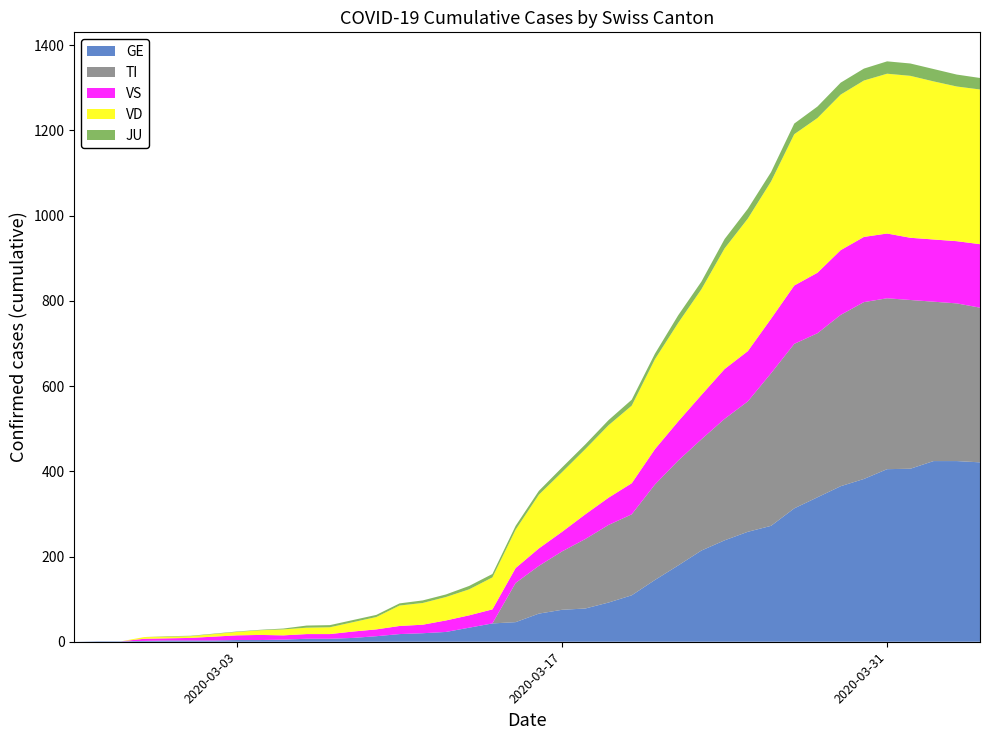

Reading right to left, extract all data points from this chart.

GE: 39=421	38=424	37=424	36=406	35=405	34=382	33=365	32=339	31=313	30=272	29=258	28=238	27=214	26=179	25=145	24=109	23=92	22=78	21=75	20=66	19=46	18=43	17=33	16=23	15=20	14=18	13=13	12=9	11=7	10=7	9=5	8=4	7=4	6=3	5=3	4=3	3=2	2=1	1=1	0=0
TI: 39=363	38=370	37=374	36=396	35=401	34=415	33=402	32=385	31=386	30=358	29=306	28=285	27=261	26=246	25=224	24=190	23=182	22=163	21=137	20=112	19=92	18=0	17=0	16=0	15=0	14=0	13=0	12=0	11=0	10=0	9=0	8=0	7=0	6=0	5=0	4=0	3=0	2=0	1=0	0=0
VS: 39=149	38=146	37=146	36=146	35=152	34=153	33=152	32=142	31=137	30=128	29=118	28=117	27=104	26=92	25=83	24=73	23=64	22=58	21=46	20=41	19=35	18=33	17=29	16=27	15=20	14=19	13=16	12=15	11=11	10=11	9=10	8=12	7=11	6=9	5=6	4=5	3=5	2=0	1=0	0=0
VD: 39=363	38=363	37=371	36=380	35=375	34=367	33=365	32=363	31=355	30=322	29=311	28=283	27=248	26=231	25=211	24=182	23=170	22=153	21=140	20=126	19=90	18=75	17=61	16=55	15=51	14=48	13=29	12=22	11=16	10=15	9=14	8=11	7=8	6=6	5=4	4=4	3=4	2=0	1=0	0=0
JU: 39=27	38=28	37=29	36=29	35=29	34=28	33=28	32=27	31=25	30=22	29=23	28=22	27=18	26=18	25=13	24=14	23=12	22=11	21=11	20=9	19=9	18=8	17=8	16=6	15=6	14=5	13=5	12=5	11=5	10=5	9=2	8=1	7=1	6=1	5=1	4=1	3=0	2=0	1=0	0=0